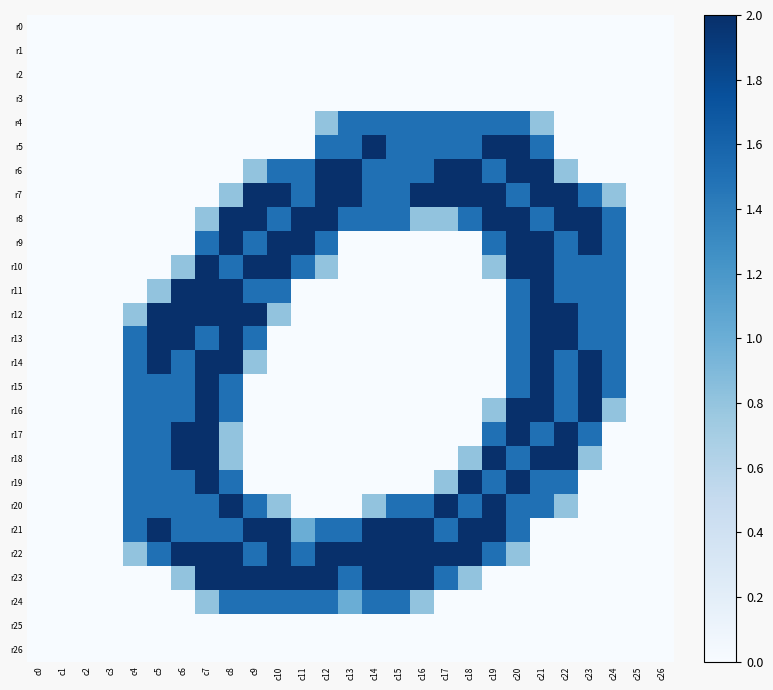

Reading left to right, list all the values displayed in this chart.

r0: c0=0.0	c1=0.0	c2=0.0	c3=0.0	c4=0.0	c5=0.0	c6=0.0	c7=0.0	c8=0.0	c9=0.0	c10=0.0	c11=0.0	c12=0.0	c13=0.0	c14=0.0	c15=0.0	c16=0.0	c17=0.0	c18=0.0	c19=0.0	c20=0.0	c21=0.0	c22=0.0	c23=0.0	c24=0.0	c25=0.0	c26=0.0
r1: c0=0.0	c1=0.0	c2=0.0	c3=0.0	c4=0.0	c5=0.0	c6=0.0	c7=0.0	c8=0.0	c9=0.0	c10=0.0	c11=0.0	c12=0.0	c13=0.0	c14=0.0	c15=0.0	c16=0.0	c17=0.0	c18=0.0	c19=0.0	c20=0.0	c21=0.0	c22=0.0	c23=0.0	c24=0.0	c25=0.0	c26=0.0
r2: c0=0.0	c1=0.0	c2=0.0	c3=0.0	c4=0.0	c5=0.0	c6=0.0	c7=0.0	c8=0.0	c9=0.0	c10=0.0	c11=0.0	c12=0.0	c13=0.0	c14=0.0	c15=0.0	c16=0.0	c17=0.0	c18=0.0	c19=0.0	c20=0.0	c21=0.0	c22=0.0	c23=0.0	c24=0.0	c25=0.0	c26=0.0
r3: c0=0.0	c1=0.0	c2=0.0	c3=0.0	c4=0.0	c5=0.0	c6=0.0	c7=0.0	c8=0.0	c9=0.0	c10=0.0	c11=0.0	c12=0.0	c13=0.0	c14=0.0	c15=0.0	c16=0.0	c17=0.0	c18=0.0	c19=0.0	c20=0.0	c21=0.0	c22=0.0	c23=0.0	c24=0.0	c25=0.0	c26=0.0
r4: c0=0.0	c1=0.0	c2=0.0	c3=0.0	c4=0.0	c5=0.0	c6=0.0	c7=0.0	c8=0.0	c9=0.0	c10=0.0	c11=0.0	c12=0.8	c13=1.5	c14=1.5	c15=1.5	c16=1.5	c17=1.5	c18=1.5	c19=1.5	c20=1.5	c21=0.8	c22=0.0	c23=0.0	c24=0.0	c25=0.0	c26=0.0
r5: c0=0.0	c1=0.0	c2=0.0	c3=0.0	c4=0.0	c5=0.0	c6=0.0	c7=0.0	c8=0.0	c9=0.0	c10=0.0	c11=0.0	c12=1.5	c13=1.5	c14=2.0	c15=1.5	c16=1.5	c17=1.5	c18=1.5	c19=2.0	c20=2.0	c21=1.5	c22=0.0	c23=0.0	c24=0.0	c25=0.0	c26=0.0
r6: c0=0.0	c1=0.0	c2=0.0	c3=0.0	c4=0.0	c5=0.0	c6=0.0	c7=0.0	c8=0.0	c9=0.8	c10=1.5	c11=1.5	c12=2.0	c13=2.0	c14=1.5	c15=1.5	c16=1.5	c17=2.0	c18=2.0	c19=1.5	c20=2.0	c21=2.0	c22=0.8	c23=0.0	c24=0.0	c25=0.0	c26=0.0
r7: c0=0.0	c1=0.0	c2=0.0	c3=0.0	c4=0.0	c5=0.0	c6=0.0	c7=0.0	c8=0.8	c9=2.0	c10=2.0	c11=1.5	c12=2.0	c13=2.0	c14=1.5	c15=1.5	c16=2.0	c17=2.0	c18=2.0	c19=2.0	c20=1.5	c21=2.0	c22=2.0	c23=1.5	c24=0.8	c25=0.0	c26=0.0
r8: c0=0.0	c1=0.0	c2=0.0	c3=0.0	c4=0.0	c5=0.0	c6=0.0	c7=0.8	c8=2.0	c9=2.0	c10=1.5	c11=2.0	c12=2.0	c13=1.5	c14=1.5	c15=1.5	c16=0.8	c17=0.8	c18=1.5	c19=2.0	c20=2.0	c21=1.5	c22=2.0	c23=2.0	c24=1.5	c25=0.0	c26=0.0
r9: c0=0.0	c1=0.0	c2=0.0	c3=0.0	c4=0.0	c5=0.0	c6=0.0	c7=1.5	c8=2.0	c9=1.5	c10=2.0	c11=2.0	c12=1.5	c13=0.0	c14=0.0	c15=0.0	c16=0.0	c17=0.0	c18=0.0	c19=1.5	c20=2.0	c21=2.0	c22=1.5	c23=2.0	c24=1.5	c25=0.0	c26=0.0
r10: c0=0.0	c1=0.0	c2=0.0	c3=0.0	c4=0.0	c5=0.0	c6=0.8	c7=2.0	c8=1.5	c9=2.0	c10=2.0	c11=1.5	c12=0.8	c13=0.0	c14=0.0	c15=0.0	c16=0.0	c17=0.0	c18=0.0	c19=0.8	c20=2.0	c21=2.0	c22=1.5	c23=1.5	c24=1.5	c25=0.0	c26=0.0
r11: c0=0.0	c1=0.0	c2=0.0	c3=0.0	c4=0.0	c5=0.8	c6=2.0	c7=2.0	c8=2.0	c9=1.5	c10=1.5	c11=0.0	c12=0.0	c13=0.0	c14=0.0	c15=0.0	c16=0.0	c17=0.0	c18=0.0	c19=0.0	c20=1.5	c21=2.0	c22=1.5	c23=1.5	c24=1.5	c25=0.0	c26=0.0
r12: c0=0.0	c1=0.0	c2=0.0	c3=0.0	c4=0.8	c5=2.0	c6=2.0	c7=2.0	c8=2.0	c9=2.0	c10=0.8	c11=0.0	c12=0.0	c13=0.0	c14=0.0	c15=0.0	c16=0.0	c17=0.0	c18=0.0	c19=0.0	c20=1.5	c21=2.0	c22=2.0	c23=1.5	c24=1.5	c25=0.0	c26=0.0
r13: c0=0.0	c1=0.0	c2=0.0	c3=0.0	c4=1.5	c5=2.0	c6=2.0	c7=1.5	c8=2.0	c9=1.5	c10=0.0	c11=0.0	c12=0.0	c13=0.0	c14=0.0	c15=0.0	c16=0.0	c17=0.0	c18=0.0	c19=0.0	c20=1.5	c21=2.0	c22=2.0	c23=1.5	c24=1.5	c25=0.0	c26=0.0
r14: c0=0.0	c1=0.0	c2=0.0	c3=0.0	c4=1.5	c5=2.0	c6=1.5	c7=2.0	c8=2.0	c9=0.8	c10=0.0	c11=0.0	c12=0.0	c13=0.0	c14=0.0	c15=0.0	c16=0.0	c17=0.0	c18=0.0	c19=0.0	c20=1.5	c21=2.0	c22=1.5	c23=2.0	c24=1.5	c25=0.0	c26=0.0
r15: c0=0.0	c1=0.0	c2=0.0	c3=0.0	c4=1.5	c5=1.5	c6=1.5	c7=2.0	c8=1.5	c9=0.0	c10=0.0	c11=0.0	c12=0.0	c13=0.0	c14=0.0	c15=0.0	c16=0.0	c17=0.0	c18=0.0	c19=0.0	c20=1.5	c21=2.0	c22=1.5	c23=2.0	c24=1.5	c25=0.0	c26=0.0
r16: c0=0.0	c1=0.0	c2=0.0	c3=0.0	c4=1.5	c5=1.5	c6=1.5	c7=2.0	c8=1.5	c9=0.0	c10=0.0	c11=0.0	c12=0.0	c13=0.0	c14=0.0	c15=0.0	c16=0.0	c17=0.0	c18=0.0	c19=0.8	c20=2.0	c21=2.0	c22=1.5	c23=2.0	c24=0.8	c25=0.0	c26=0.0
r17: c0=0.0	c1=0.0	c2=0.0	c3=0.0	c4=1.5	c5=1.5	c6=2.0	c7=2.0	c8=0.8	c9=0.0	c10=0.0	c11=0.0	c12=0.0	c13=0.0	c14=0.0	c15=0.0	c16=0.0	c17=0.0	c18=0.0	c19=1.5	c20=2.0	c21=1.5	c22=2.0	c23=1.5	c24=0.0	c25=0.0	c26=0.0
r18: c0=0.0	c1=0.0	c2=0.0	c3=0.0	c4=1.5	c5=1.5	c6=2.0	c7=2.0	c8=0.8	c9=0.0	c10=0.0	c11=0.0	c12=0.0	c13=0.0	c14=0.0	c15=0.0	c16=0.0	c17=0.0	c18=0.8	c19=2.0	c20=1.5	c21=2.0	c22=2.0	c23=0.8	c24=0.0	c25=0.0	c26=0.0
r19: c0=0.0	c1=0.0	c2=0.0	c3=0.0	c4=1.5	c5=1.5	c6=1.5	c7=2.0	c8=1.5	c9=0.0	c10=0.0	c11=0.0	c12=0.0	c13=0.0	c14=0.0	c15=0.0	c16=0.0	c17=0.8	c18=2.0	c19=1.5	c20=2.0	c21=1.5	c22=1.5	c23=0.0	c24=0.0	c25=0.0	c26=0.0
r20: c0=0.0	c1=0.0	c2=0.0	c3=0.0	c4=1.5	c5=1.5	c6=1.5	c7=1.5	c8=2.0	c9=1.5	c10=0.8	c11=0.0	c12=0.0	c13=0.0	c14=0.8	c15=1.5	c16=1.5	c17=2.0	c18=1.5	c19=2.0	c20=1.5	c21=1.5	c22=0.8	c23=0.0	c24=0.0	c25=0.0	c26=0.0
r21: c0=0.0	c1=0.0	c2=0.0	c3=0.0	c4=1.5	c5=2.0	c6=1.5	c7=1.5	c8=1.5	c9=2.0	c10=2.0	c11=1.0	c12=1.5	c13=1.5	c14=2.0	c15=2.0	c16=2.0	c17=1.5	c18=2.0	c19=2.0	c20=1.5	c21=0.0	c22=0.0	c23=0.0	c24=0.0	c25=0.0	c26=0.0
r22: c0=0.0	c1=0.0	c2=0.0	c3=0.0	c4=0.8	c5=1.5	c6=2.0	c7=2.0	c8=2.0	c9=1.5	c10=2.0	c11=1.5	c12=2.0	c13=2.0	c14=2.0	c15=2.0	c16=2.0	c17=2.0	c18=2.0	c19=1.5	c20=0.8	c21=0.0	c22=0.0	c23=0.0	c24=0.0	c25=0.0	c26=0.0
r23: c0=0.0	c1=0.0	c2=0.0	c3=0.0	c4=0.0	c5=0.0	c6=0.8	c7=2.0	c8=2.0	c9=2.0	c10=2.0	c11=2.0	c12=2.0	c13=1.5	c14=2.0	c15=2.0	c16=2.0	c17=1.5	c18=0.8	c19=0.0	c20=0.0	c21=0.0	c22=0.0	c23=0.0	c24=0.0	c25=0.0	c26=0.0
r24: c0=0.0	c1=0.0	c2=0.0	c3=0.0	c4=0.0	c5=0.0	c6=0.0	c7=0.8	c8=1.5	c9=1.5	c10=1.5	c11=1.5	c12=1.5	c13=1.0	c14=1.5	c15=1.5	c16=0.8	c17=0.0	c18=0.0	c19=0.0	c20=0.0	c21=0.0	c22=0.0	c23=0.0	c24=0.0	c25=0.0	c26=0.0
r25: c0=0.0	c1=0.0	c2=0.0	c3=0.0	c4=0.0	c5=0.0	c6=0.0	c7=0.0	c8=0.0	c9=0.0	c10=0.0	c11=0.0	c12=0.0	c13=0.0	c14=0.0	c15=0.0	c16=0.0	c17=0.0	c18=0.0	c19=0.0	c20=0.0	c21=0.0	c22=0.0	c23=0.0	c24=0.0	c25=0.0	c26=0.0
r26: c0=0.0	c1=0.0	c2=0.0	c3=0.0	c4=0.0	c5=0.0	c6=0.0	c7=0.0	c8=0.0	c9=0.0	c10=0.0	c11=0.0	c12=0.0	c13=0.0	c14=0.0	c15=0.0	c16=0.0	c17=0.0	c18=0.0	c19=0.0	c20=0.0	c21=0.0	c22=0.0	c23=0.0	c24=0.0	c25=0.0	c26=0.0